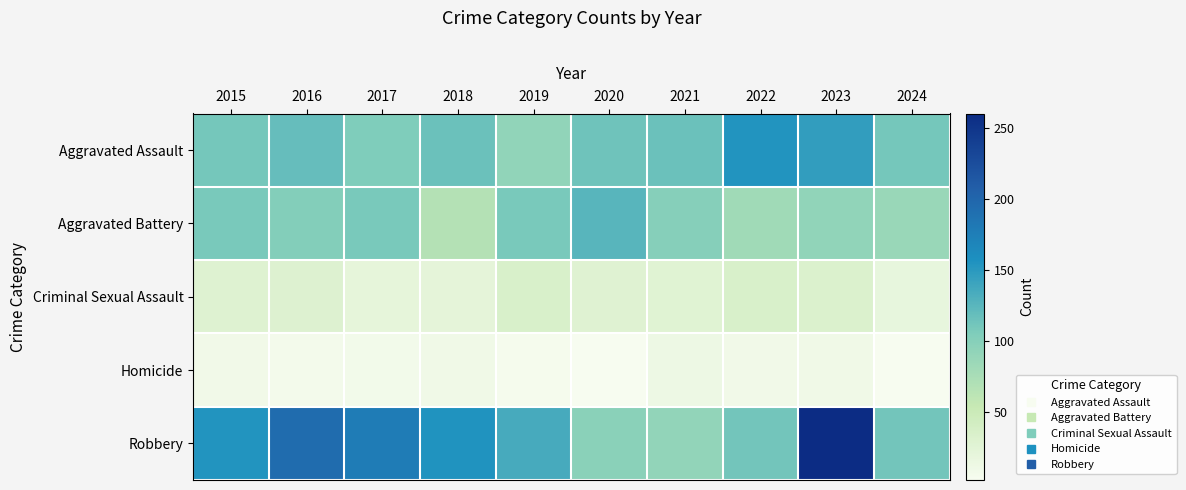

What is the difference between the highest and lowest values at 2019?

130